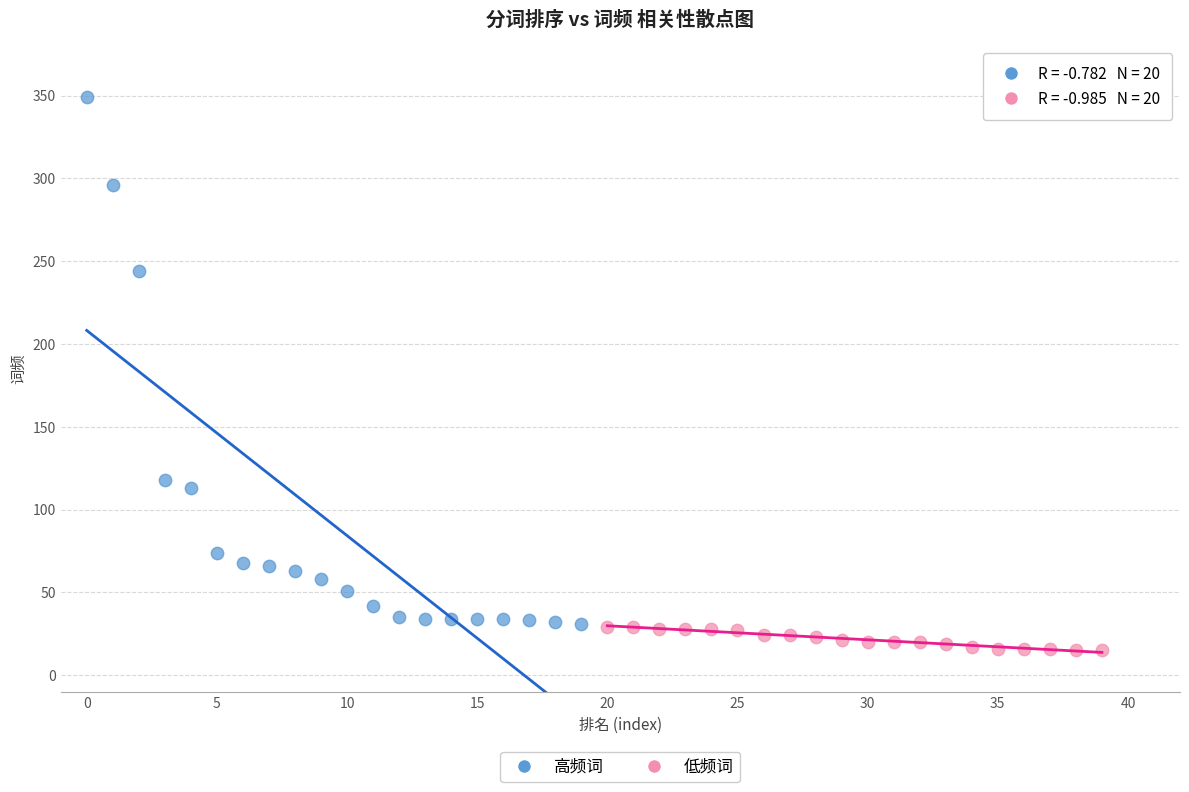

Which series reaches the maximum Y coordinate?

高频词